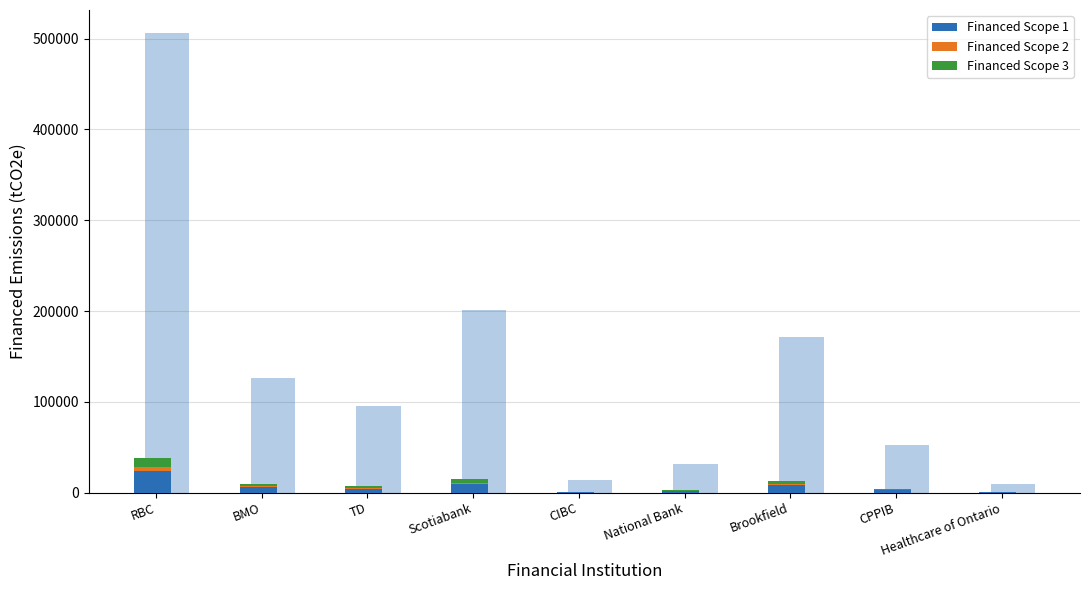

At which label does Financed Scope 1 first exceed 4398?

RBC